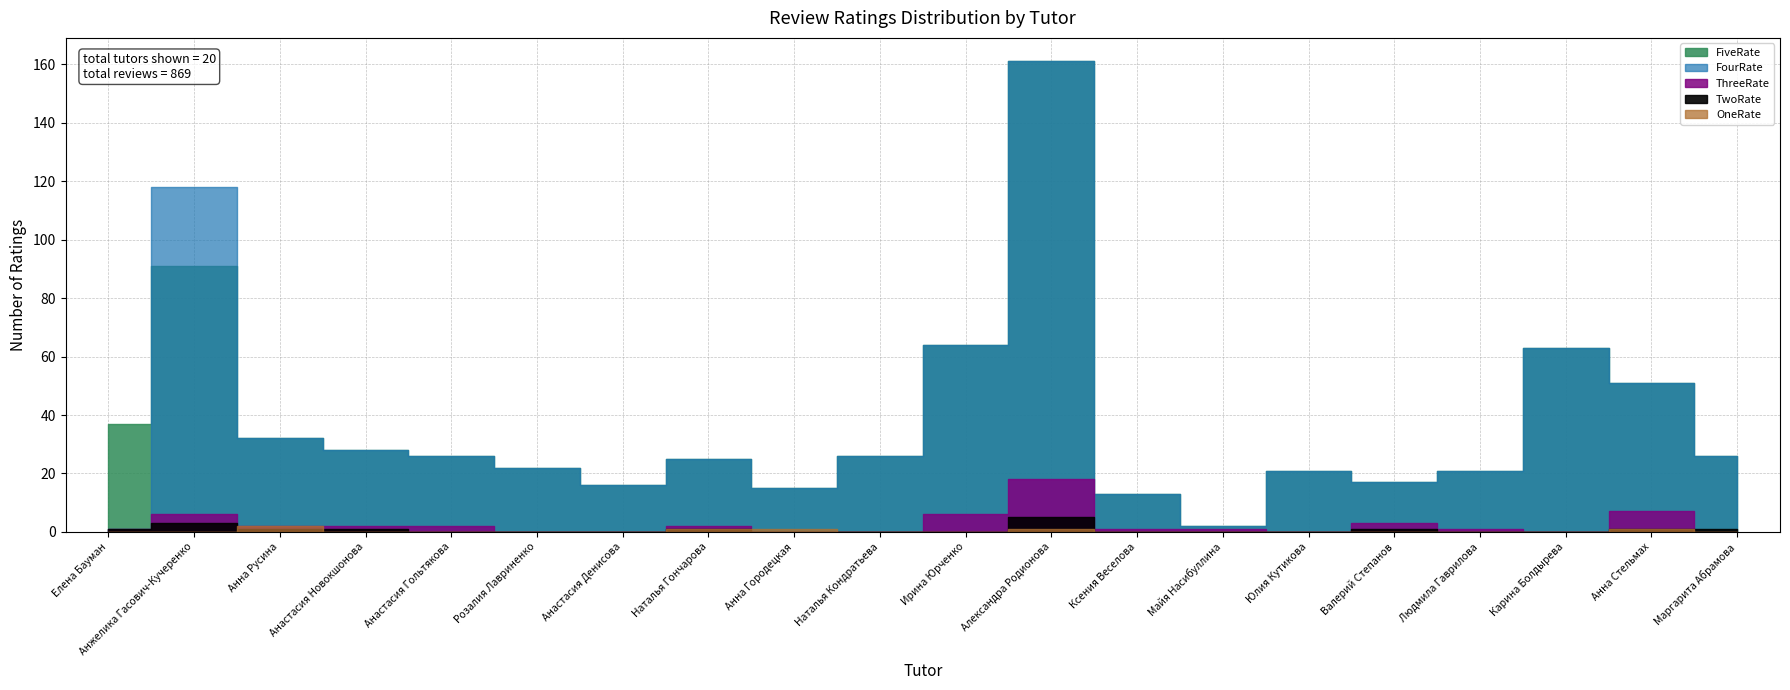

Is the value of TwoRate at Розалия Лавриненко greater than the value of ThreeRate at Анастасия Новокшонова?

No